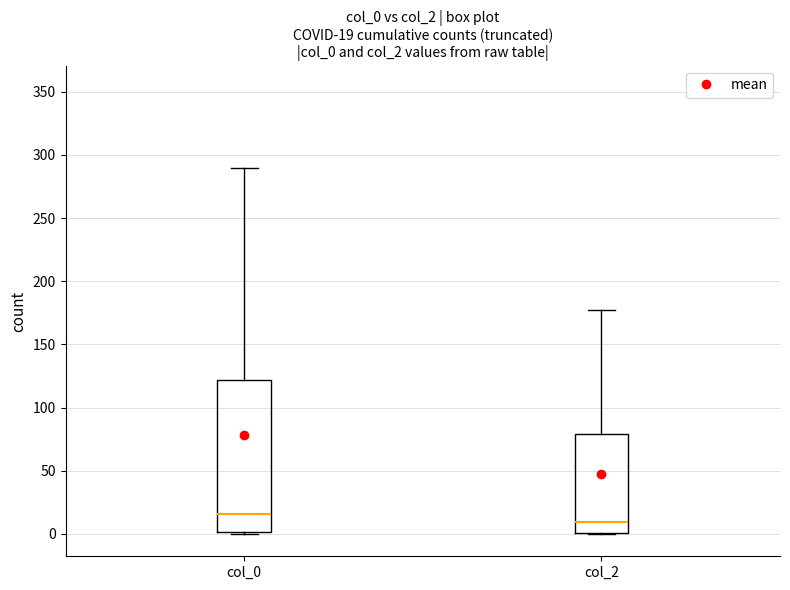

Which box has the lowest median line?

col_2